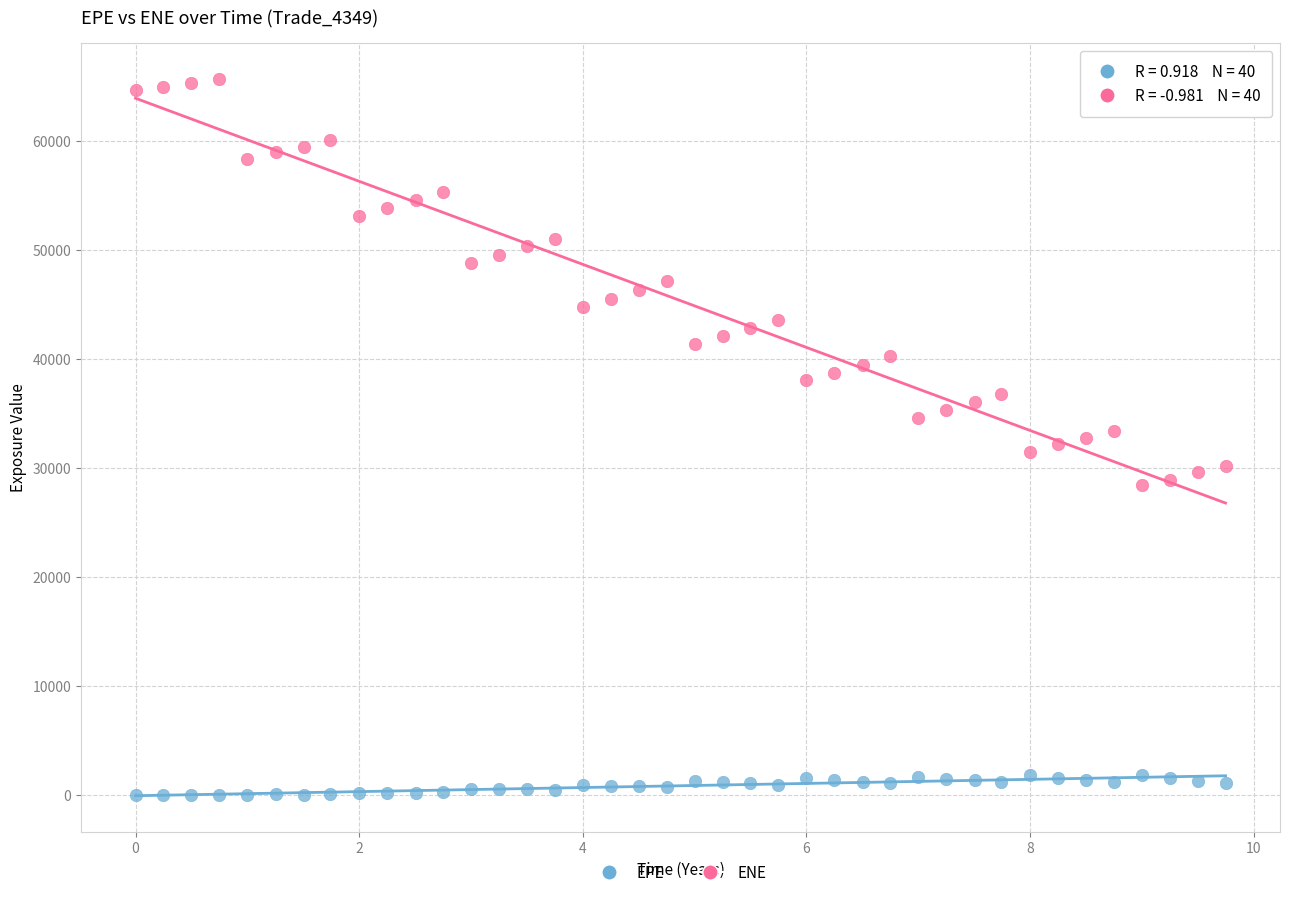

What is the X range (max minus min) for the scatter plot?

9.7